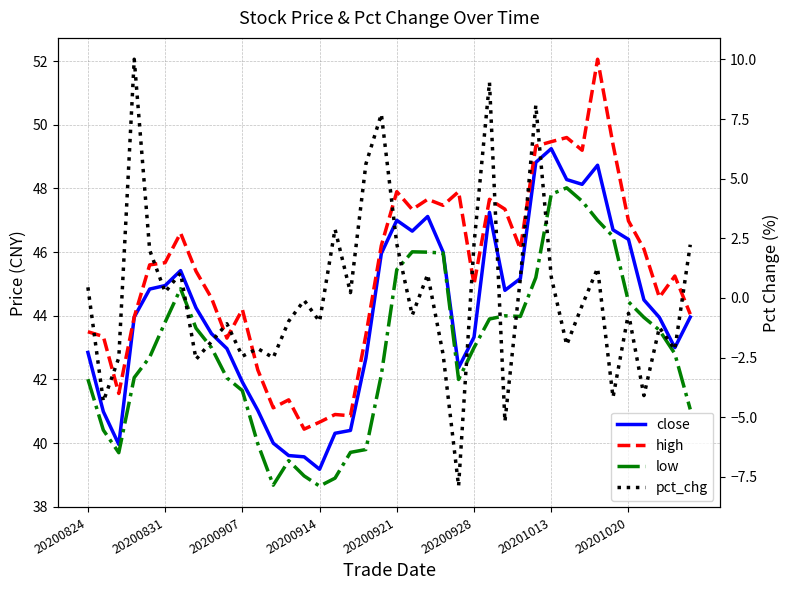

Is the value of low at 20200914 greater than the value of pct_chg at 24?

Yes